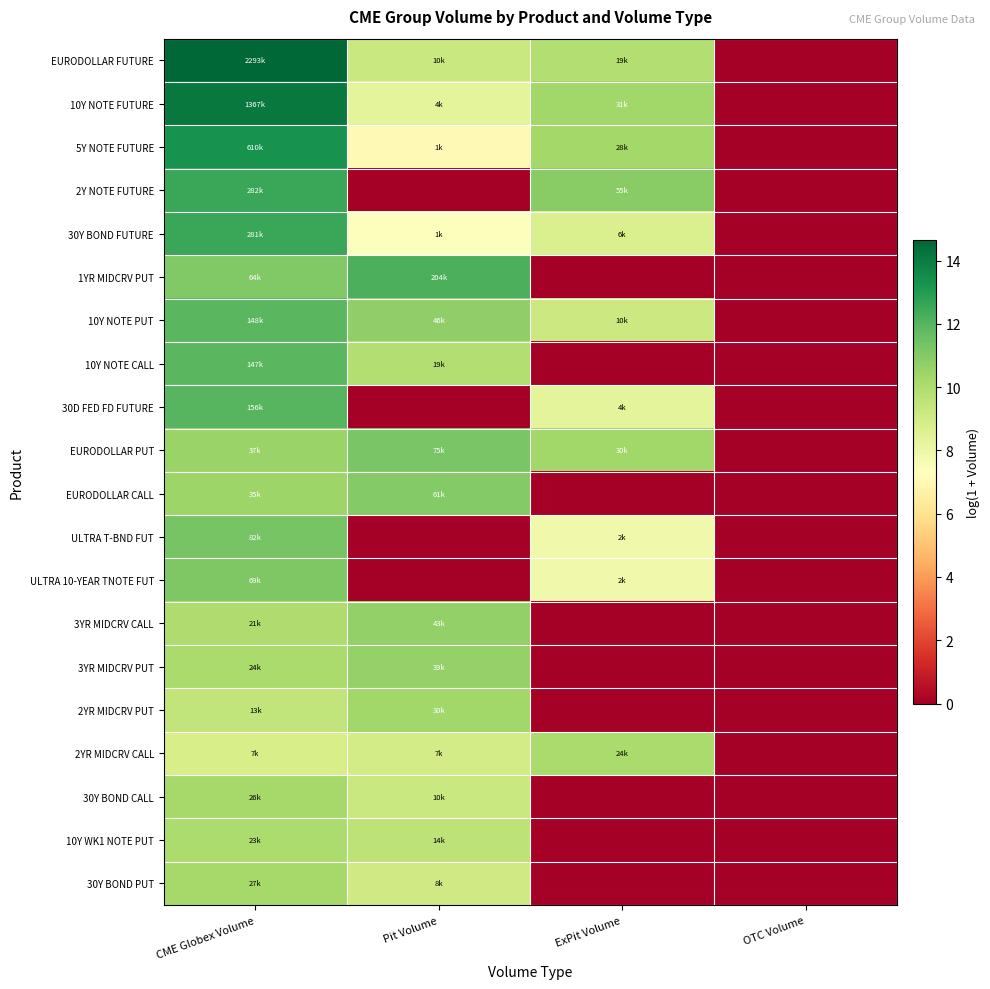

Rank the series at OTC Volume from highest to lowest value.

EURODOLLAR FUTURE, 10Y NOTE FUTURE, 5Y NOTE FUTURE, 2Y NOTE FUTURE, 30Y BOND FUTURE, 1YR MIDCRV PUT, 10Y NOTE PUT, 10Y NOTE CALL, 30D FED FD FUTURE, EURODOLLAR PUT, EURODOLLAR CALL, ULTRA T-BND FUT, ULTRA 10-YEAR TNOTE FUT, 3YR MIDCRV CALL, 3YR MIDCRV PUT, 2YR MIDCRV PUT, 2YR MIDCRV CALL, 30Y BOND CALL, 10Y WK1 NOTE PUT, 30Y BOND PUT